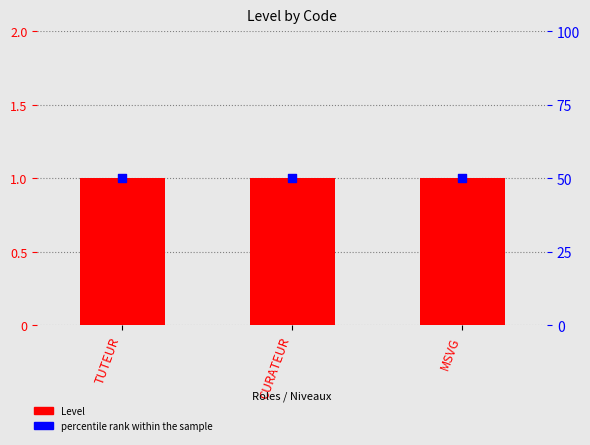

Which series has the largest total across all categories?

percentile rank within the sample